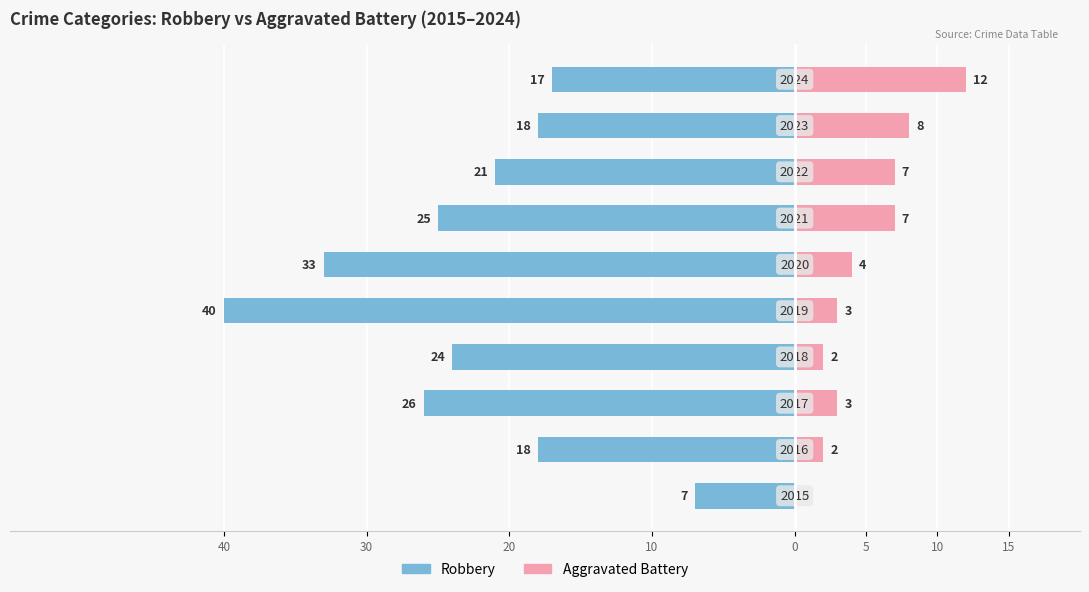

Are the bars horizontal?

Yes